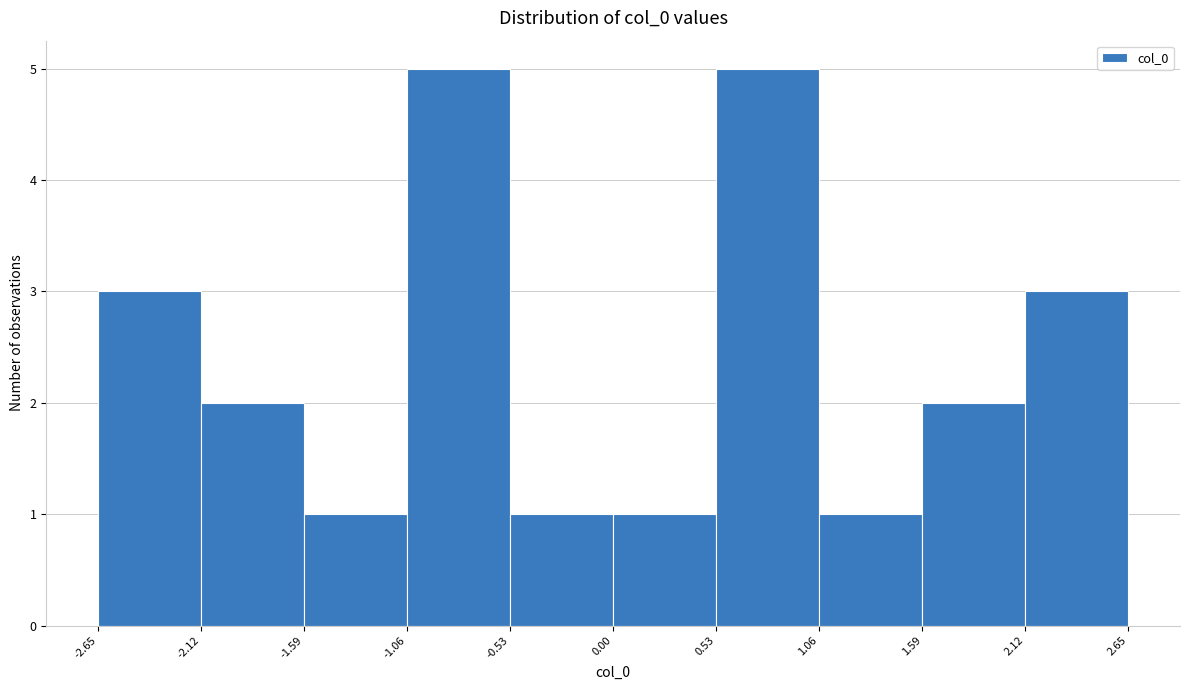

What is the height of the bar covering 1.59 to 2.12 on the x-axis? The values are not printed on the chart, so give them approximately, as read against the axis.

2